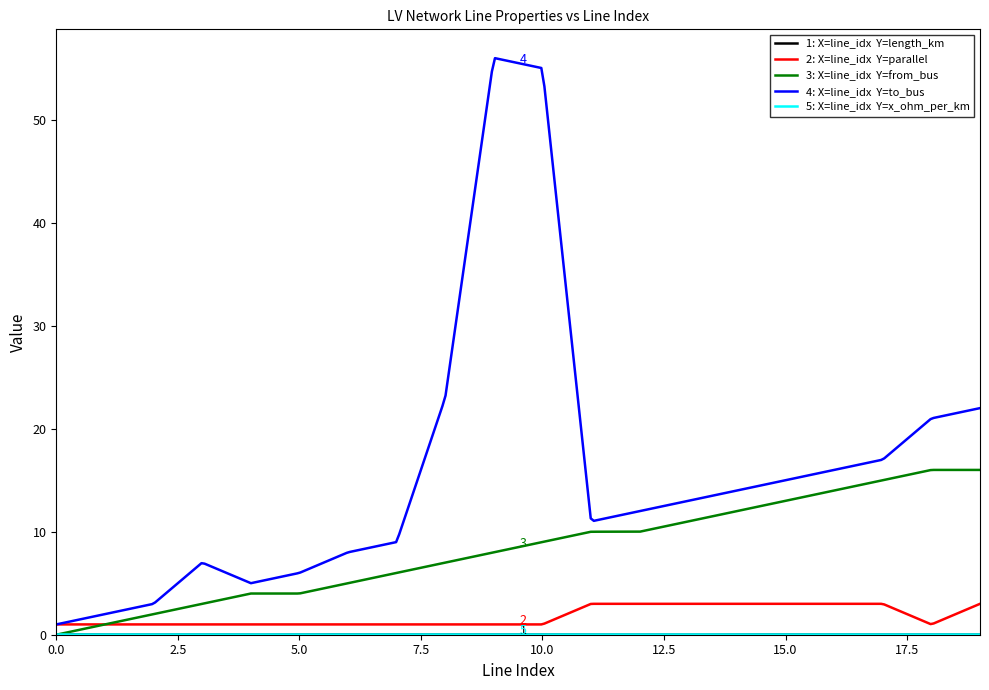

What is the greatest value displayed?

56.0